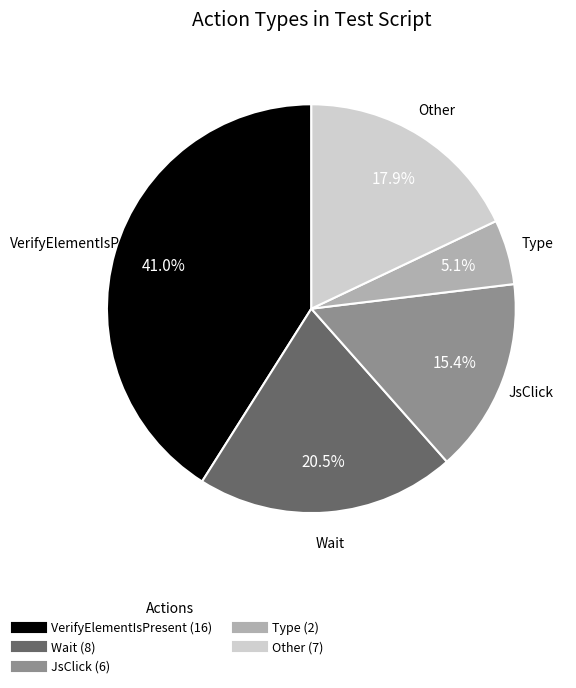

Does any single category account for the majority?

No